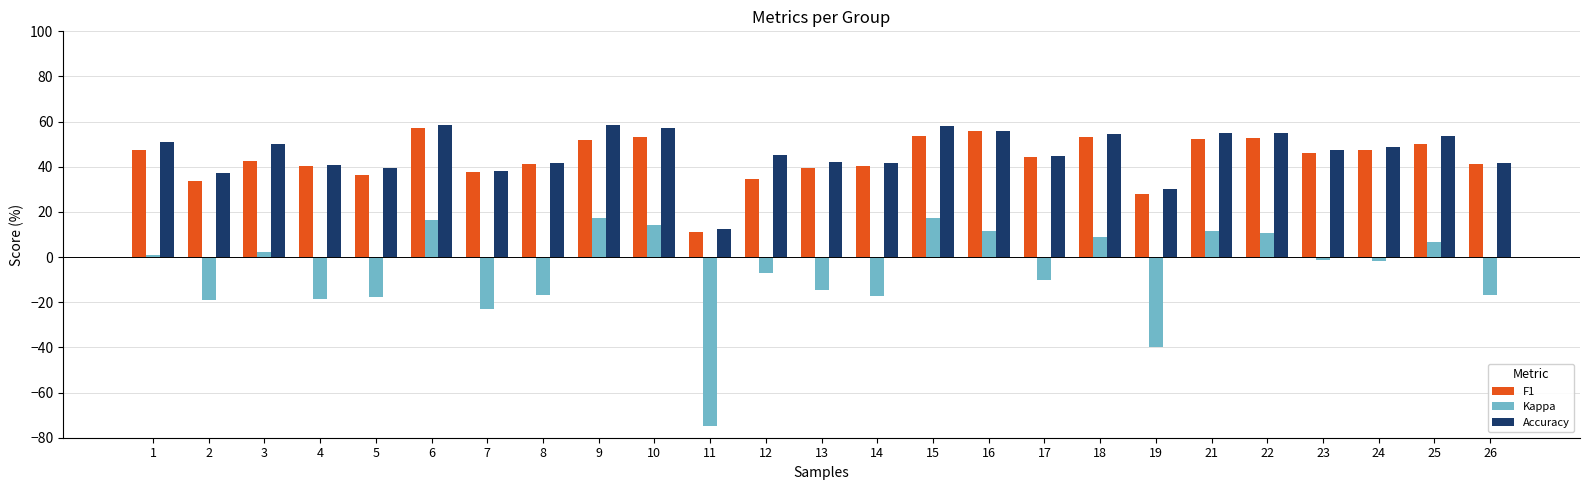

At which label does Accuracy reach its minimum?

11